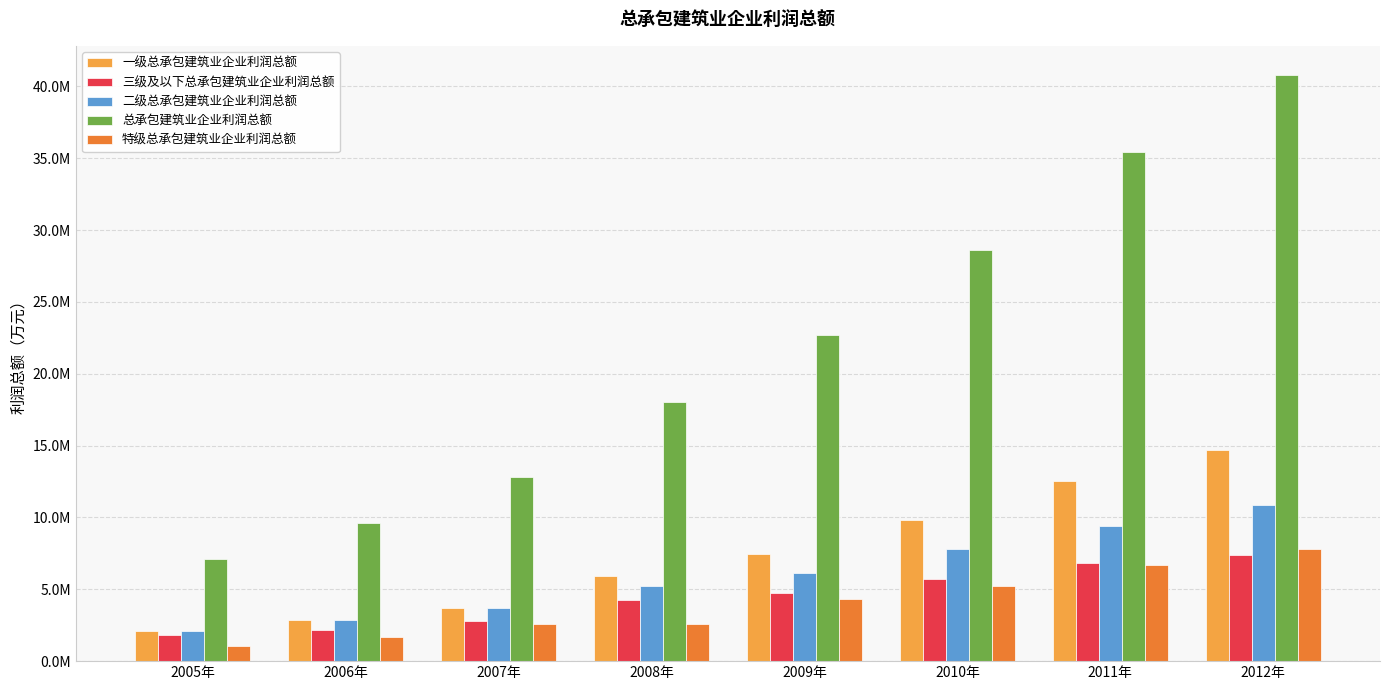

What is the label of the 2nd bar from the left?

2006年